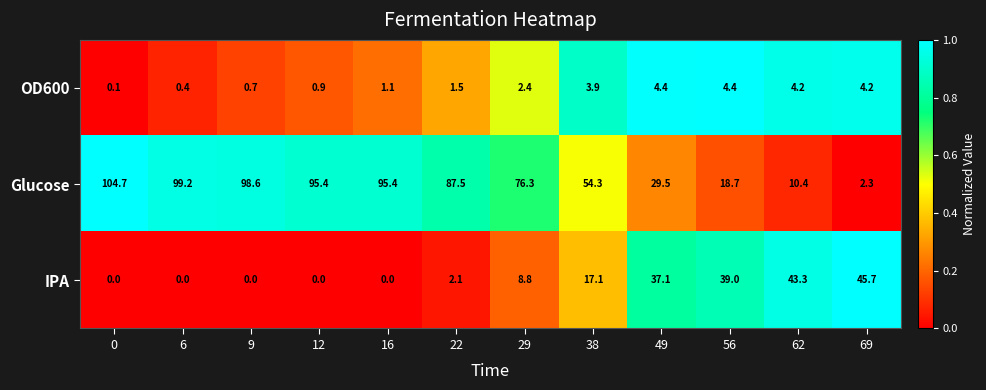

True or false: IPA has a value of 17.3 at 0.

False